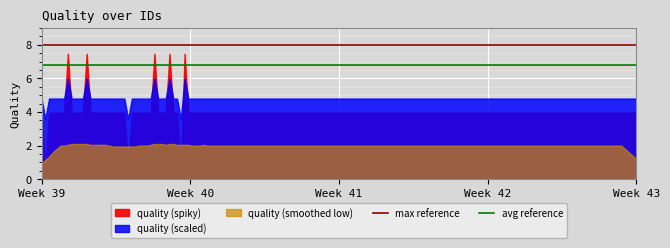

True or false: max reference has a value of 10.6 at Week 39.

False